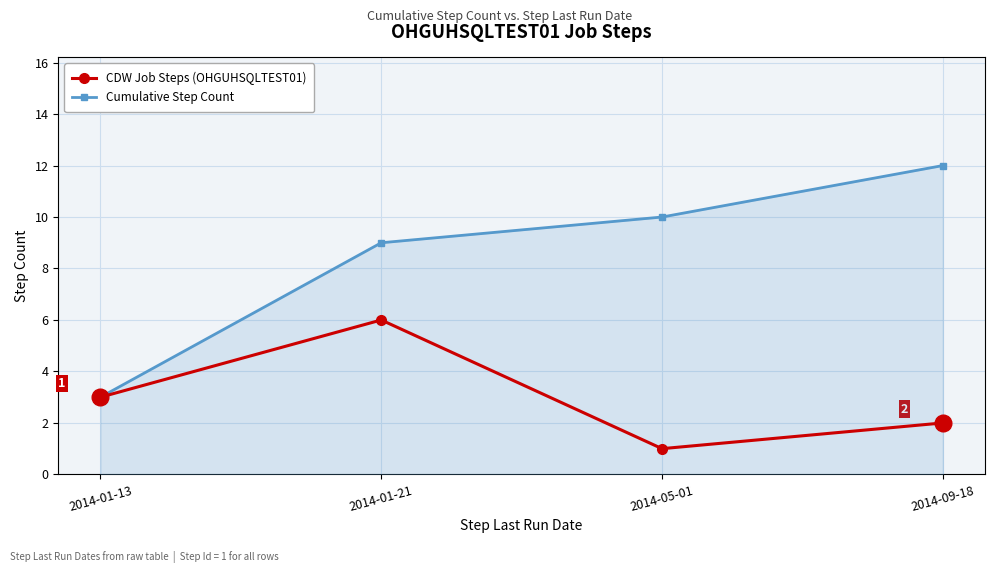

The CDW Job Steps (OHGUHSQLTEST01) series shows 2 at 2014-01-13. True or false?

False